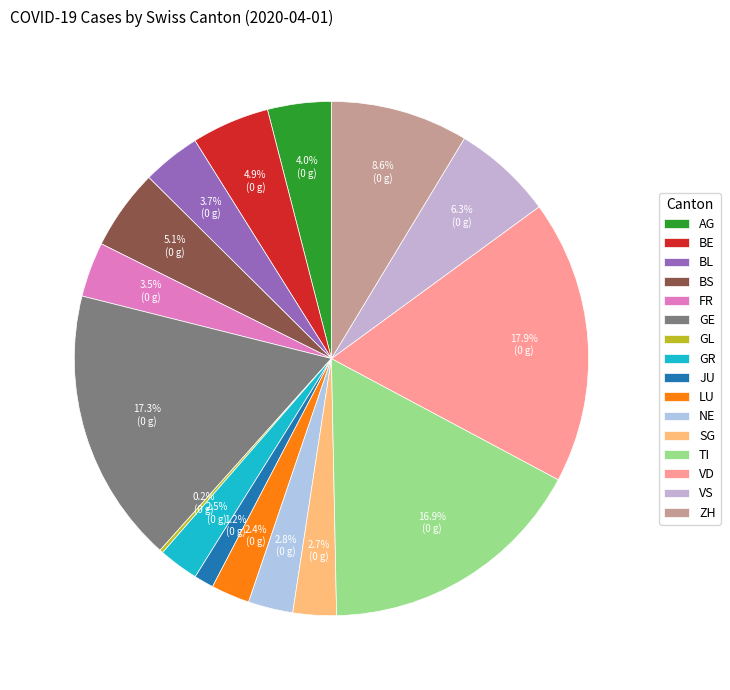

To the nearest percent, what portion does ZH represent?

9%